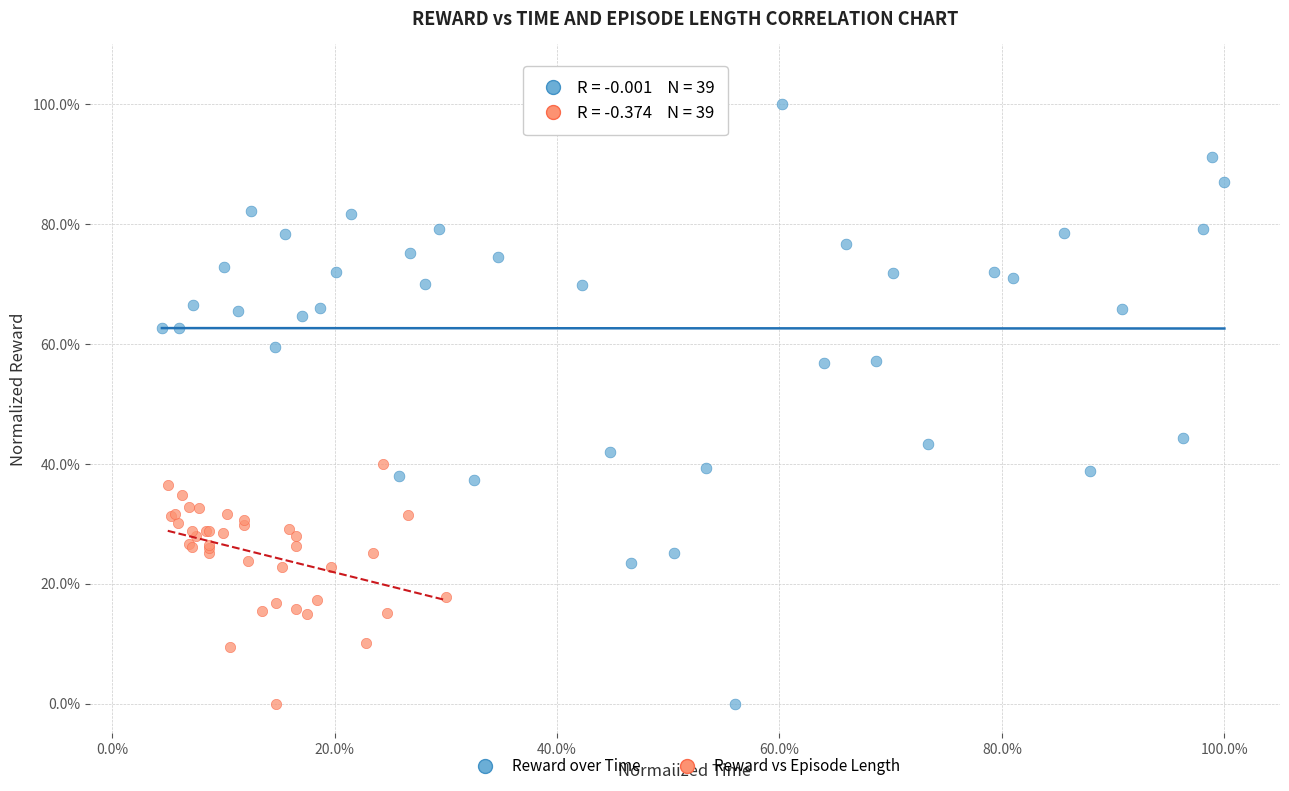

What are all the series names shown in the legend?

Reward over Time, Reward vs Episode Length